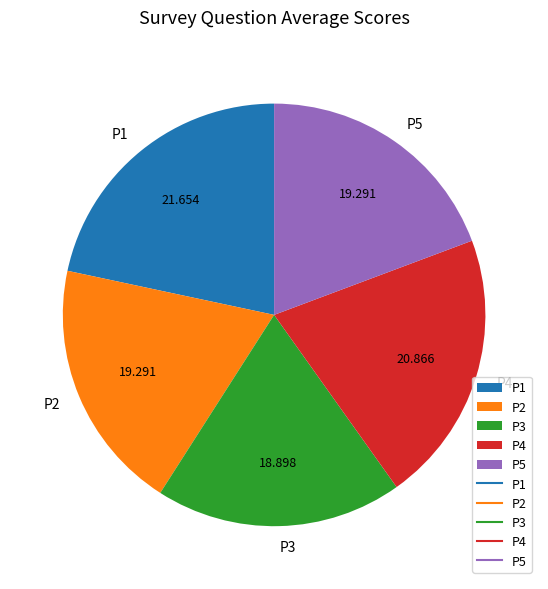

Between P4 and P5, which is larger?

P4